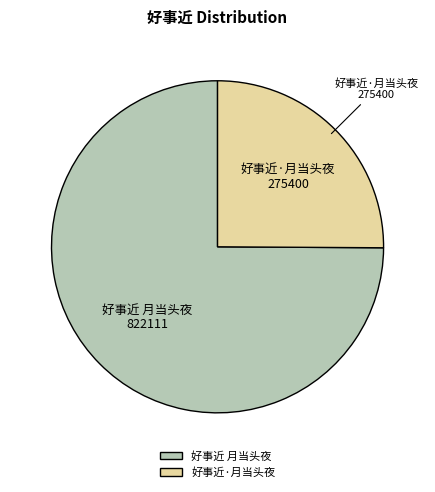

The 好事近·月当头夜 slice represents 25% of the pie. True or false?

True